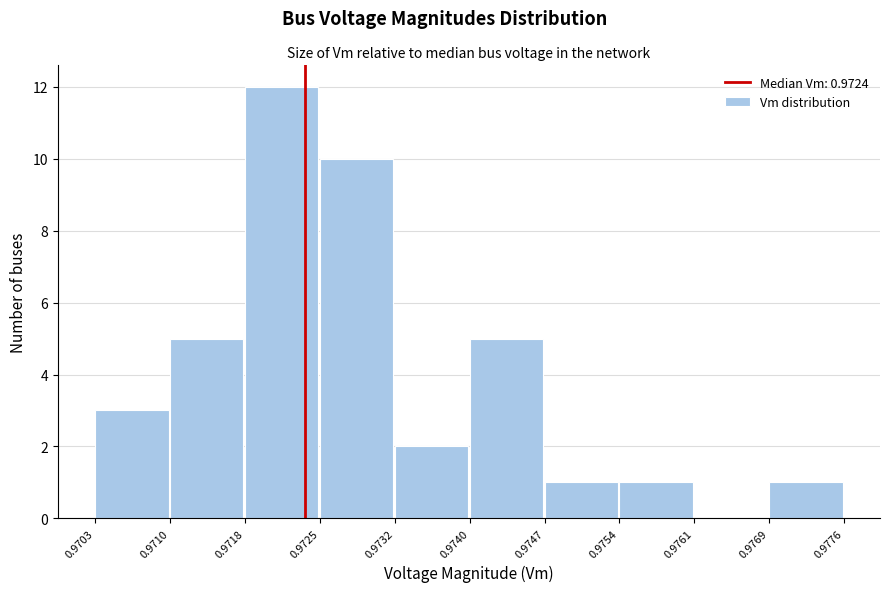

Which range on the x-axis has the tallest bar?

0.9718 to 0.9725